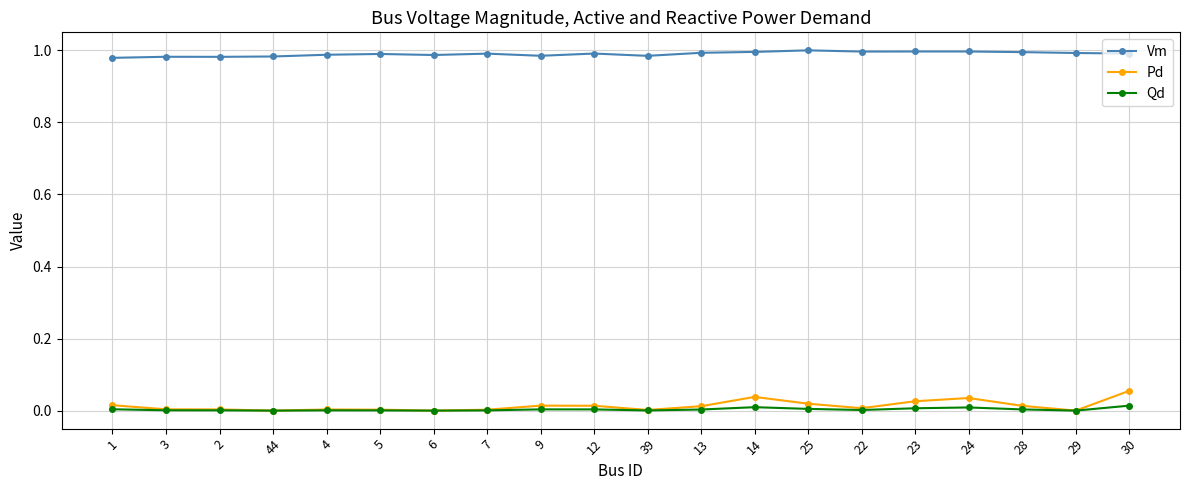

True or false: Vm has more than 1 points higher than both neighbors.

True